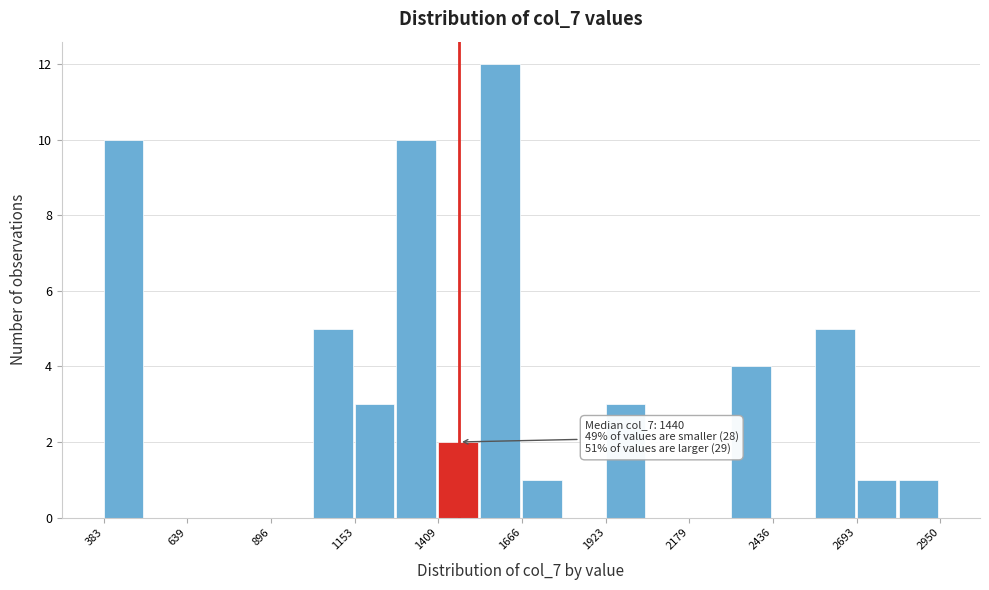

Around what value on the x-axis is the tallest bar? Give the approximate position of its centre, as read against the axis.

1600